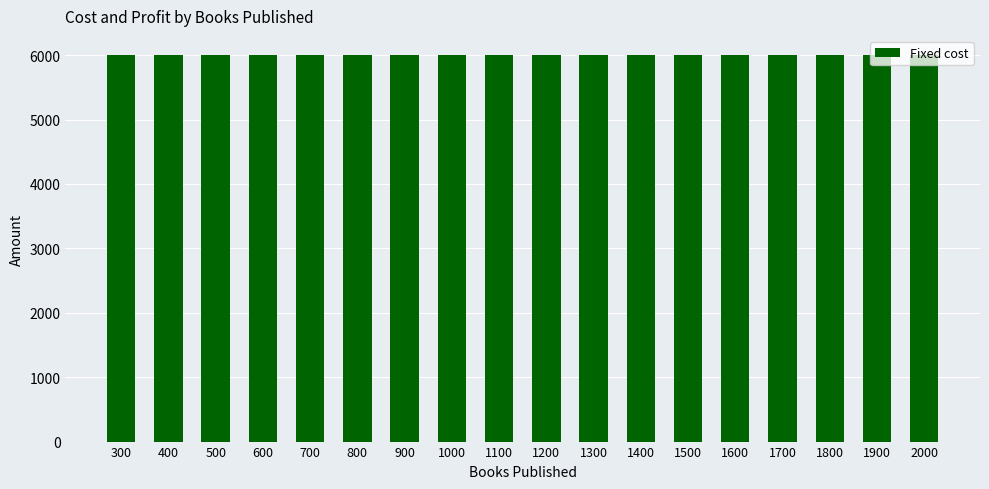

What is the value of the Fixed cost bar at the 3rd from the left?

6000